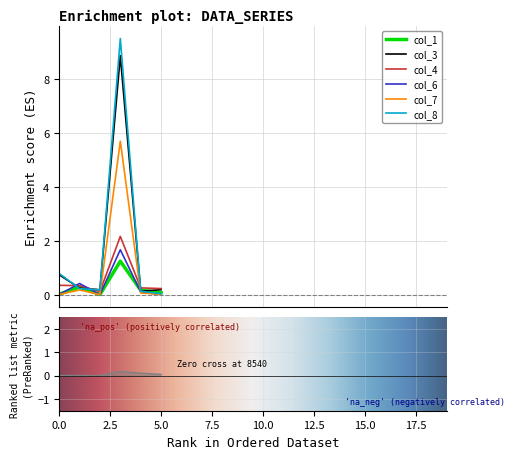

True or false: col_4 has more than 1 interior local peaks.

False